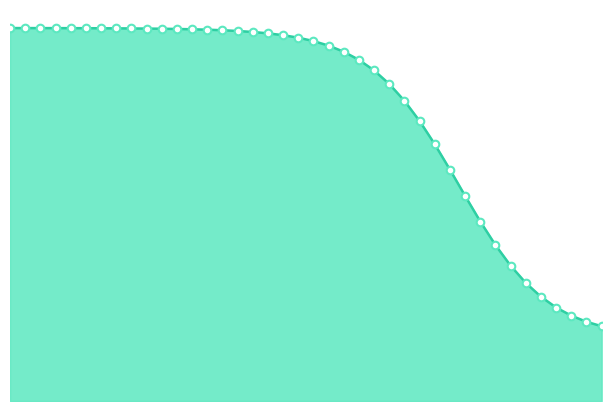

Which series reaches the minimum Y coordinate?

S_line